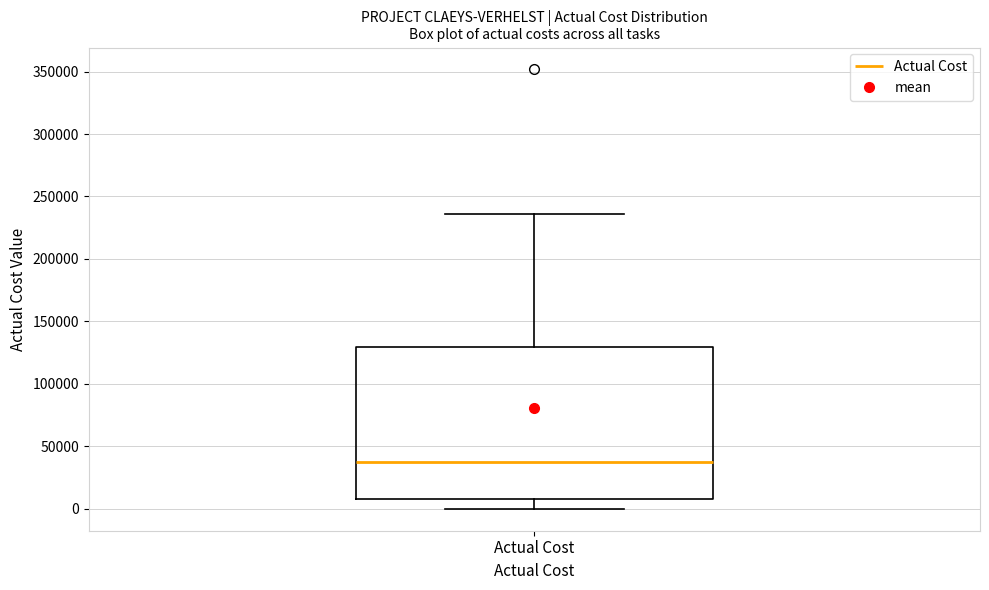

Where does the median line of the box for Actual Cost sit on the y-axis? The values are not printed on the chart, so give them approximately, as read against the axis.

40000